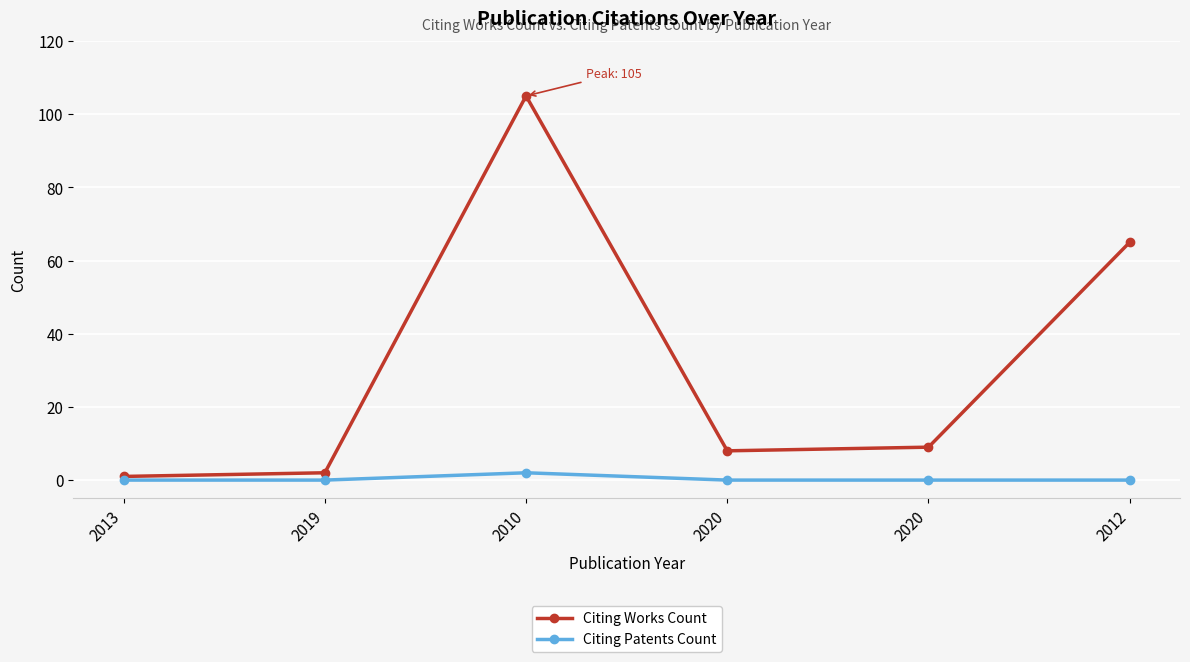

How many lines are shown in the chart?

2